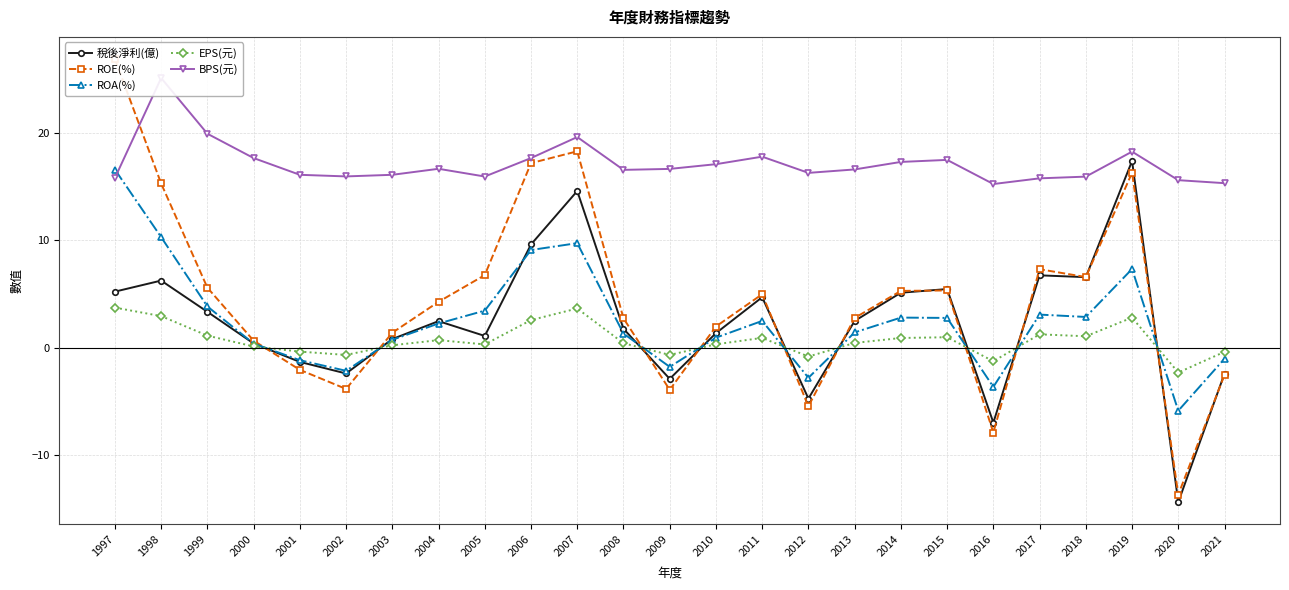

How many distinct data groups are displayed?

5